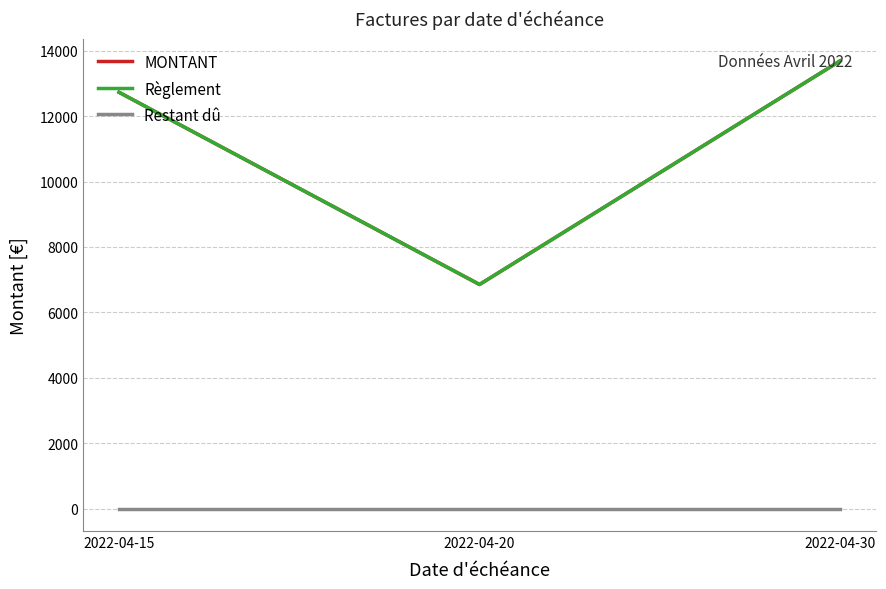

Does the chart display data point markers on the line(s)?

No